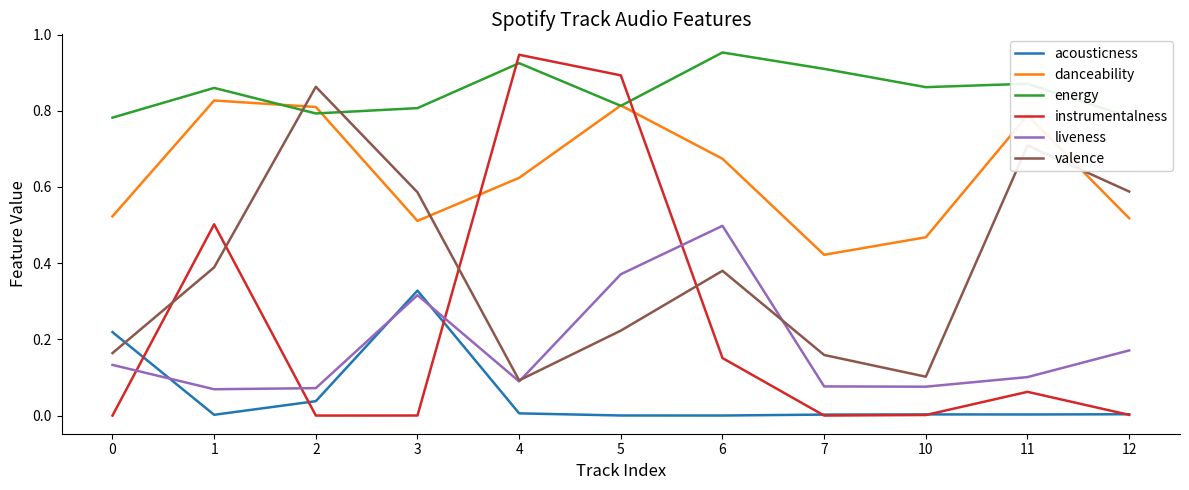

Which series has the largest range (max minus min)?

instrumentalness